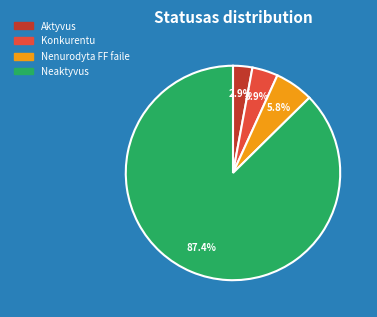

How many segments does this pie chart have?

4